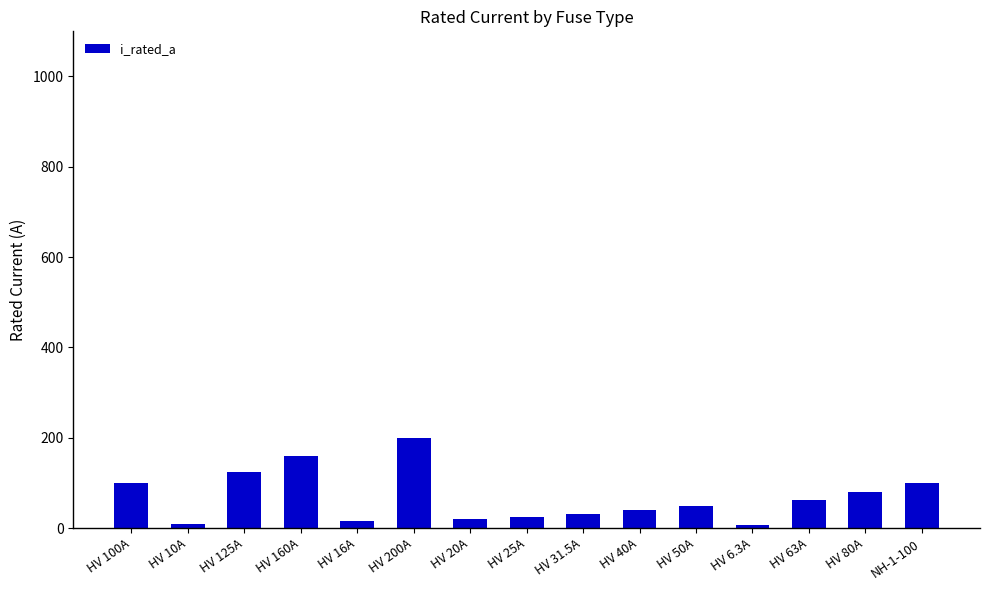

What is the difference between the values at NH-1-100 and HV 25A?

75.0